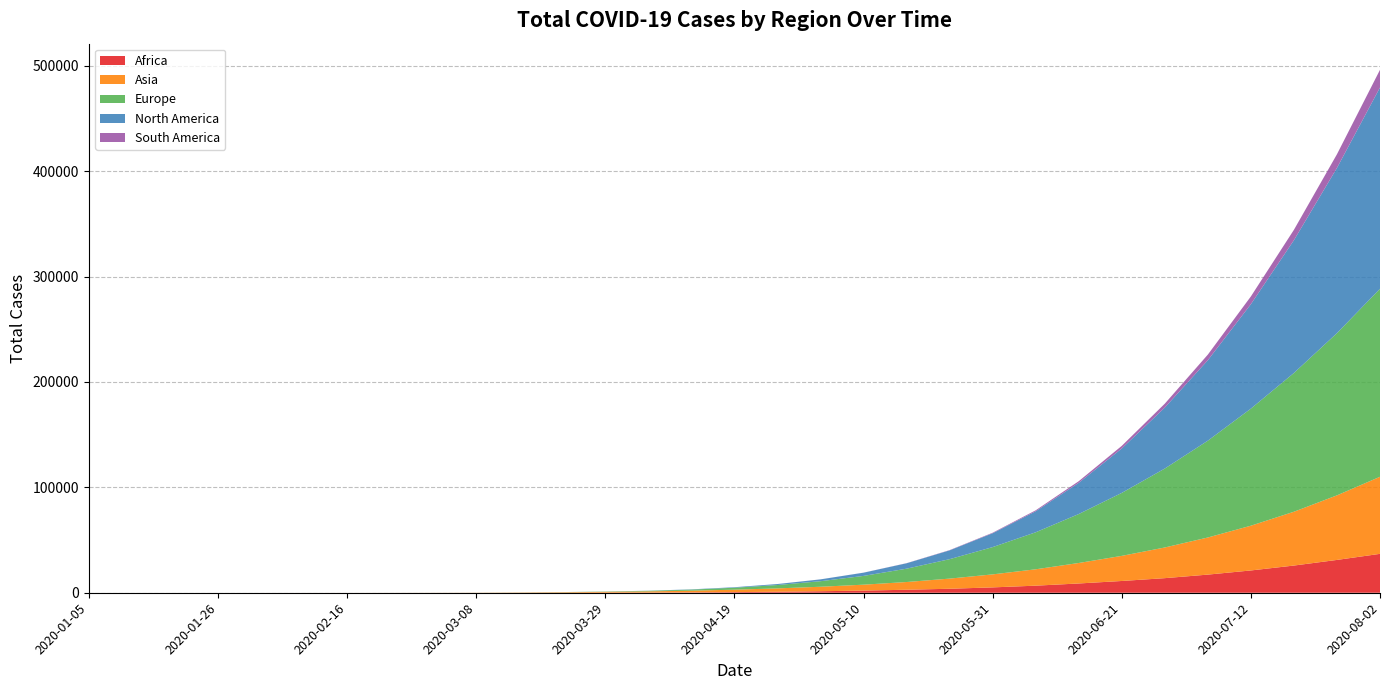

Reading left to right, extract all data points from this chart.

Africa: 0	0	0	0	0	0	0	0	1	5	15	38	87	181	368	611	951	1432	2038	2847	3786	5081	6713	8794	11161	13842	17205	21148	25805	31140	36906
Asia: 0	0	0	0	0	2	11	25	58	103	236	456	749	1117	1598	2302	3175	4259	5617	7328	9628	12341	15538	19432	23825	29104	35218	42462	51048	61262	73126
Europe: 0	0	0	0	0	0	0	2	5	19	47	113	258	521	1007	1847	3188	5253	8312	12641	18436	25877	35107	46447	59740	74892	91839	111067	131657	153898	178346
North America: 0	0	0	0	0	0	0	1	2	5	11	24	53	118	245	481	943	1742	3056	5132	8348	13153	19956	29607	42164	57849	76342	99082	125963	156741	190978
South America: 0	0	0	0	0	0	0	0	0	0	0	0	0	0	1	3	8	19	47	112	243	481	891	1537	2452	3693	5321	7353	9844	12975	16765